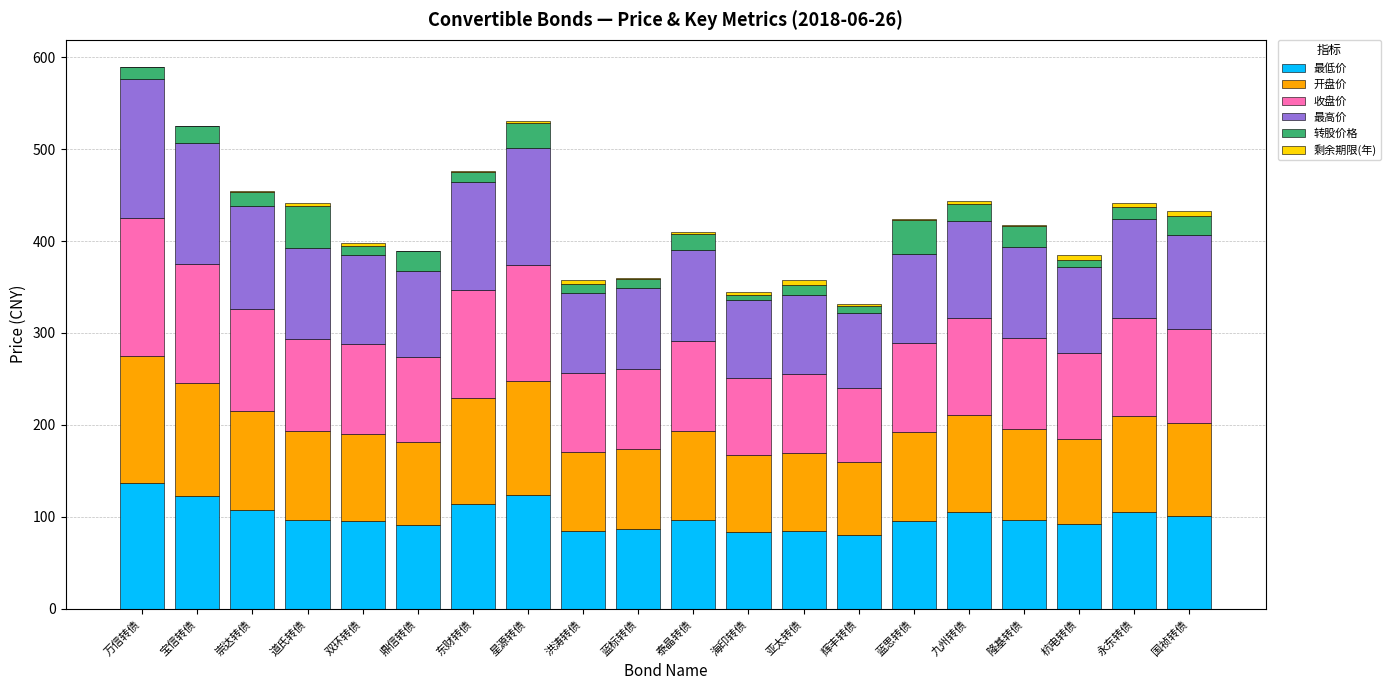

The 最低价 series shows 90.7 at 鼎信转债. True or false?

True